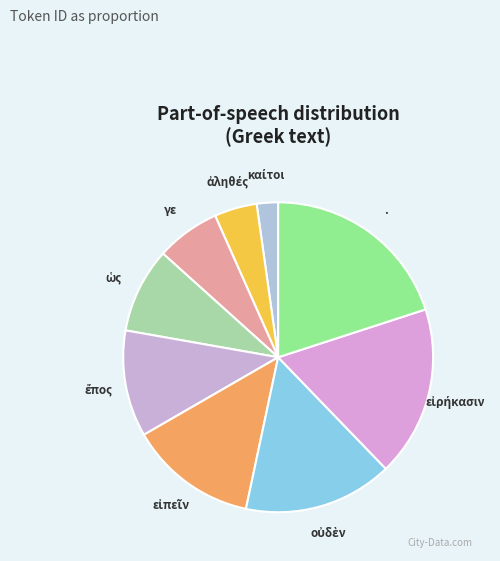

Count the number of slices in the pie.

9